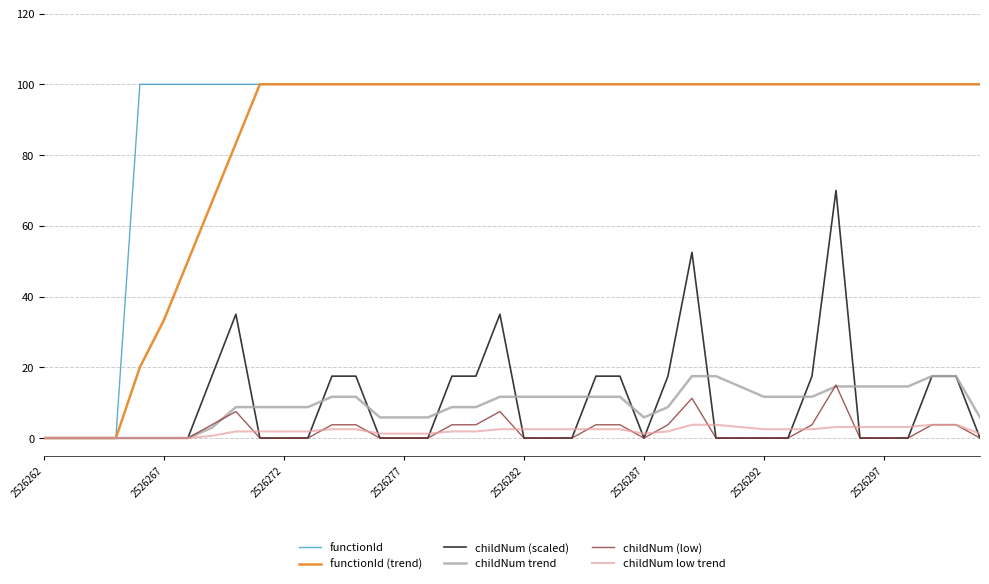

What is the maximum value for functionId?

100.0